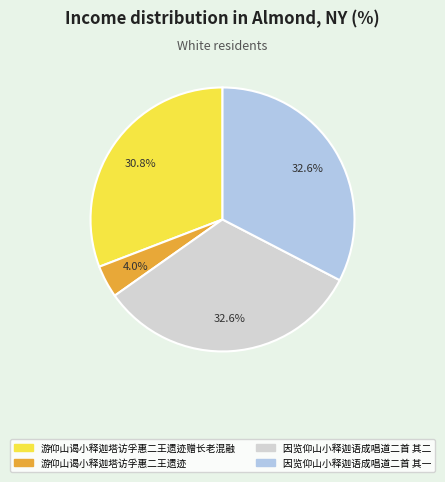

Is the sum of 游仰山谒小释迦塔访孚惠二王遗迹 and 因览仰山小释迦语成唱道二首 其二 greater than half?

No